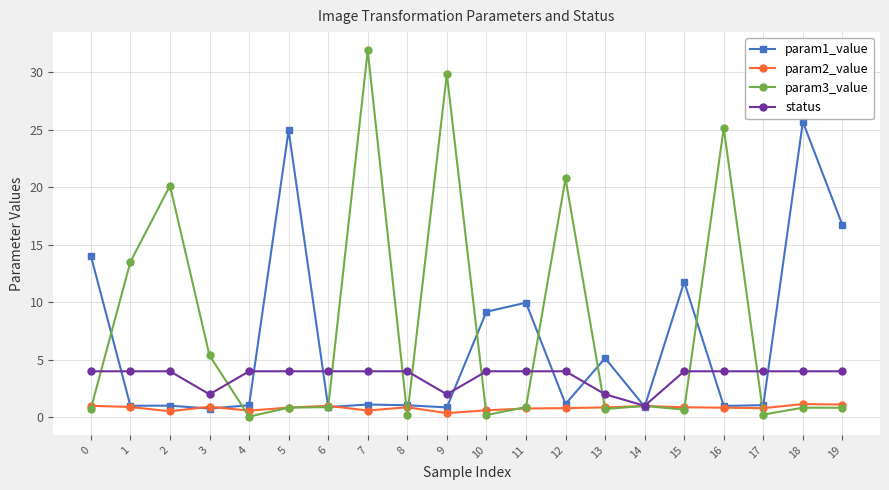

How many lines are shown in the chart?

4